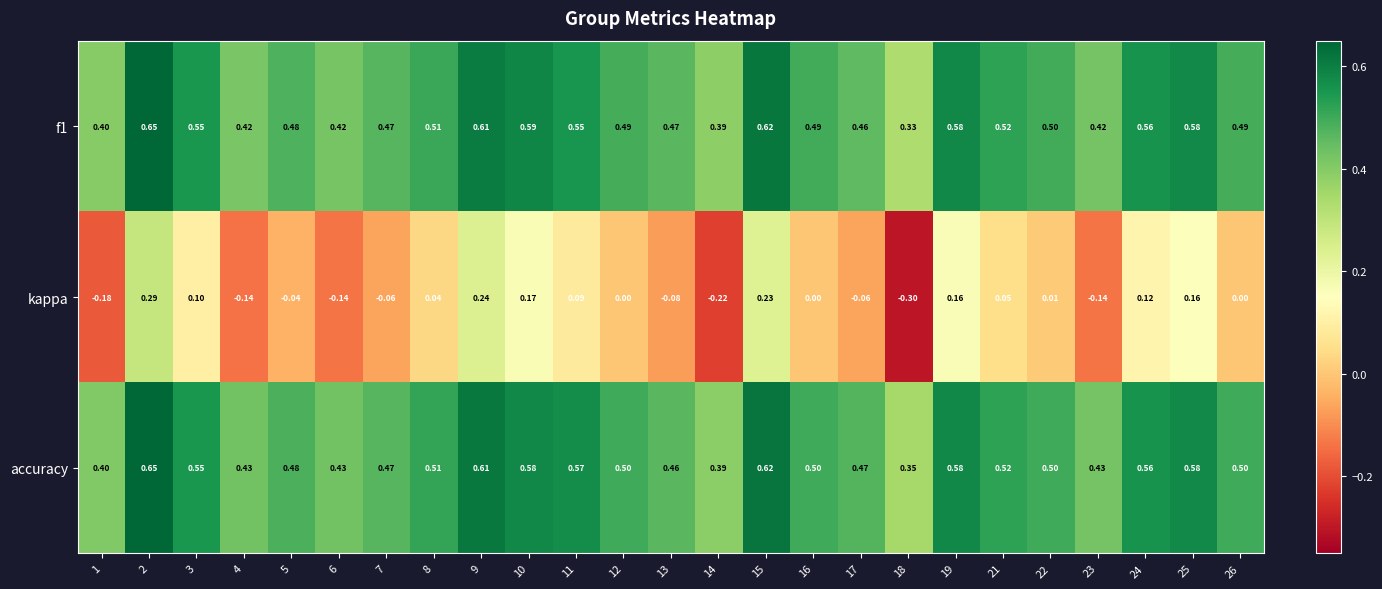

Which series has the widest spread of values?

kappa